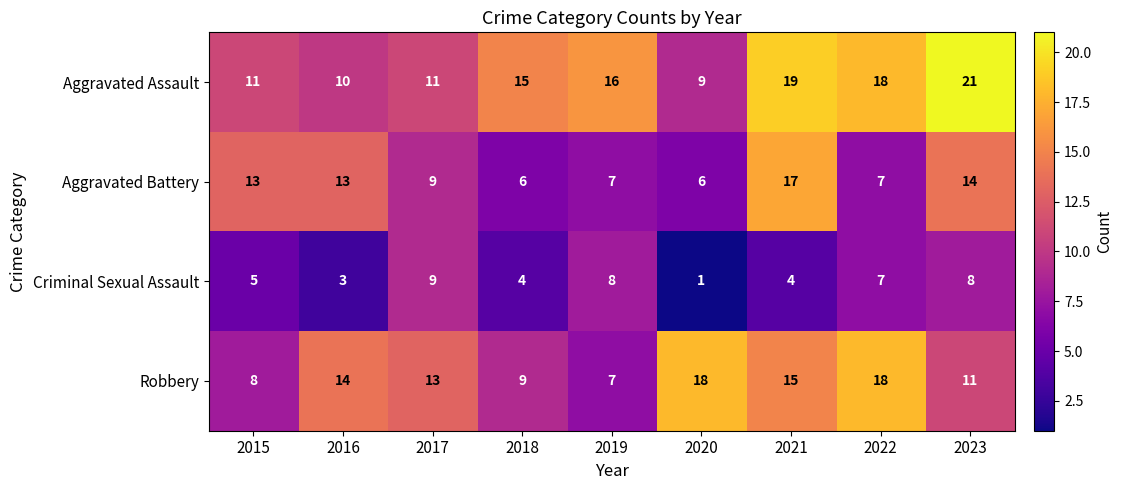

Rank the series at 2021 from highest to lowest value.

Aggravated Assault, Aggravated Battery, Robbery, Criminal Sexual Assault